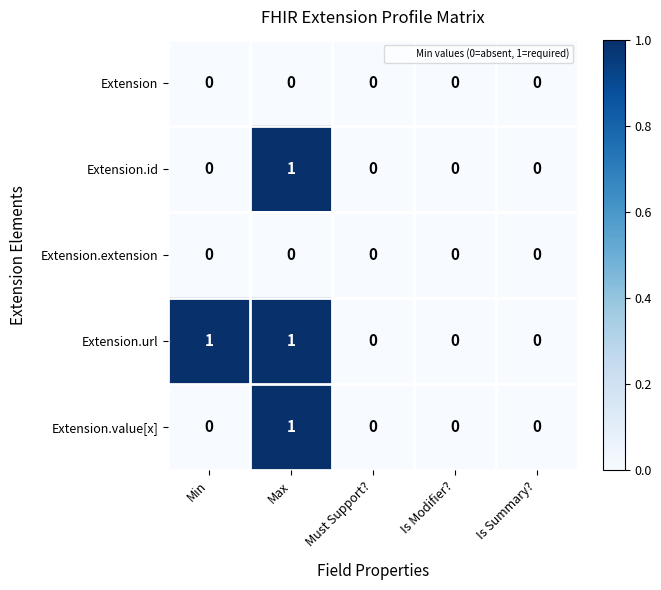

Count the number of categories in the chart.

5